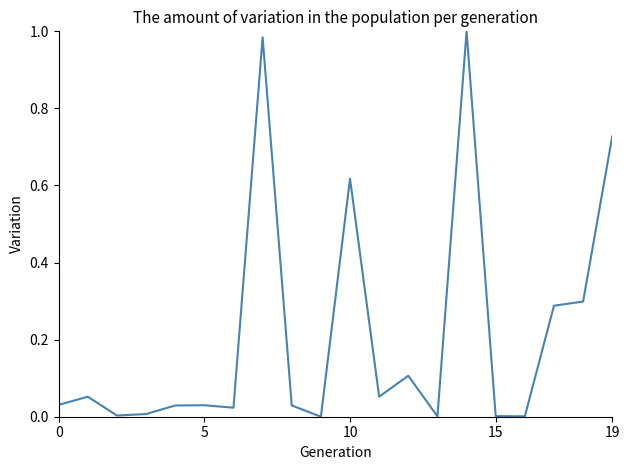

How many lines are shown in the chart?

1